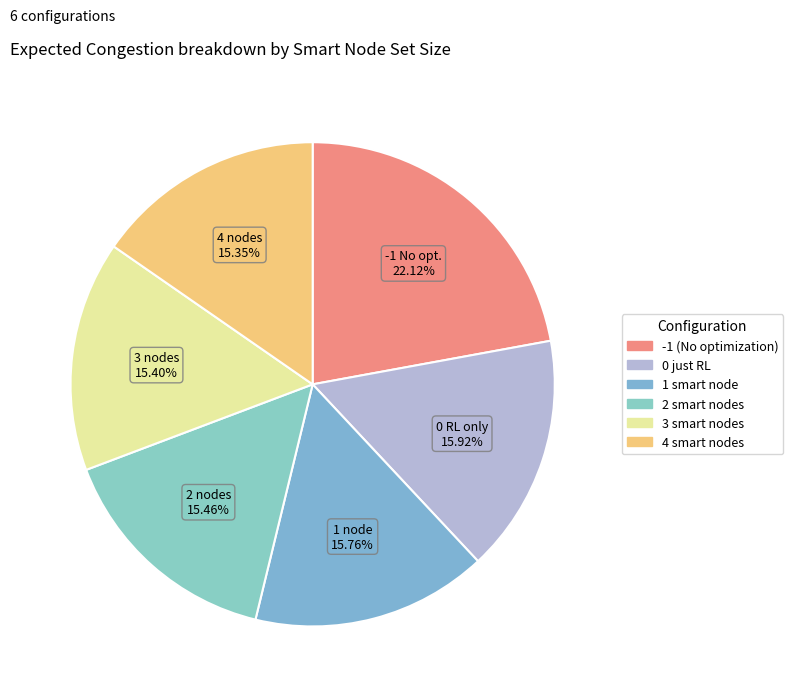

To the nearest percent, what portion does 1 smart node represent?

16%